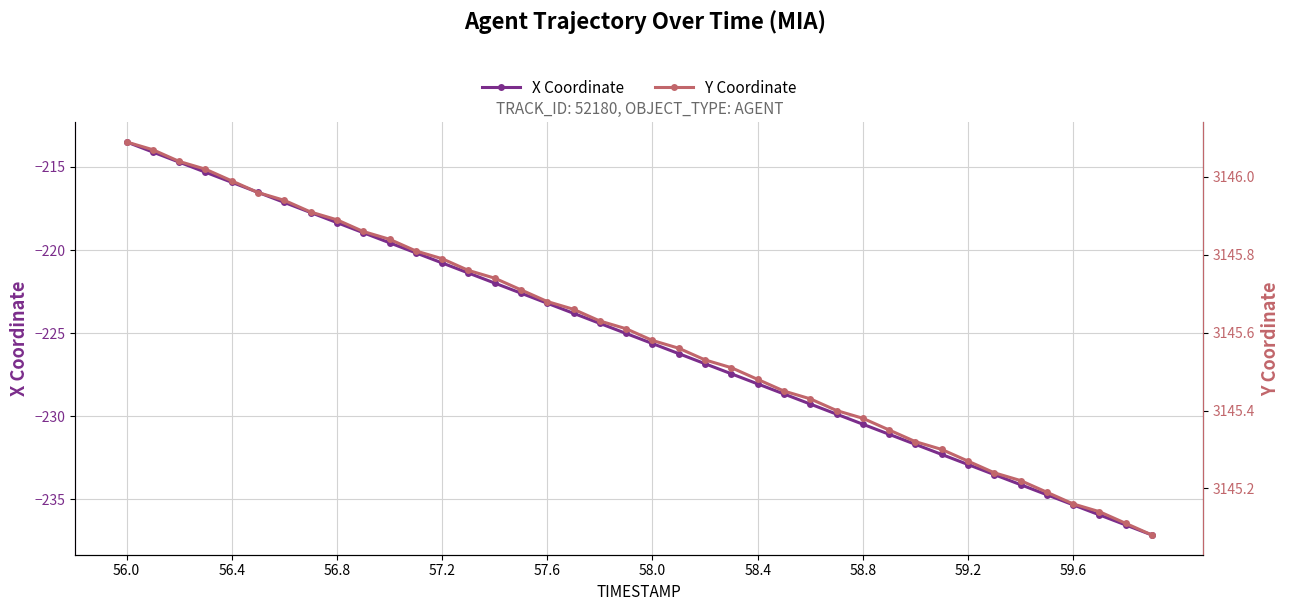

What is the greatest value displayed?

3146.1